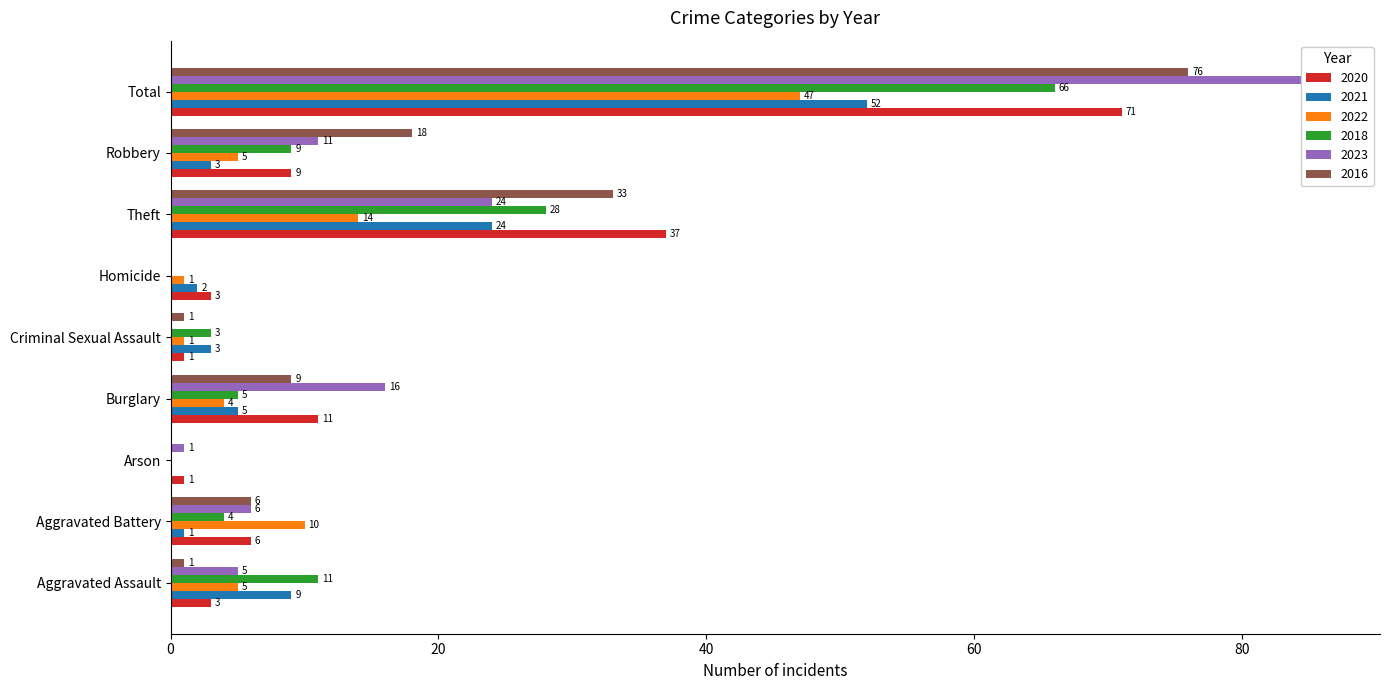

What is the difference between the highest and lowest values at Burglary?

12